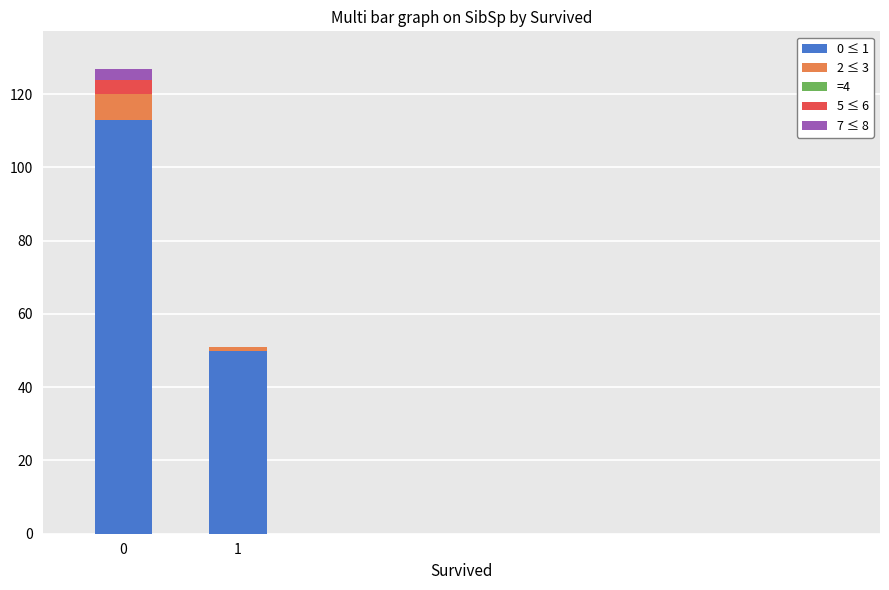

True or false: 0 ≤ 1 has a value of 178 at 0.

False